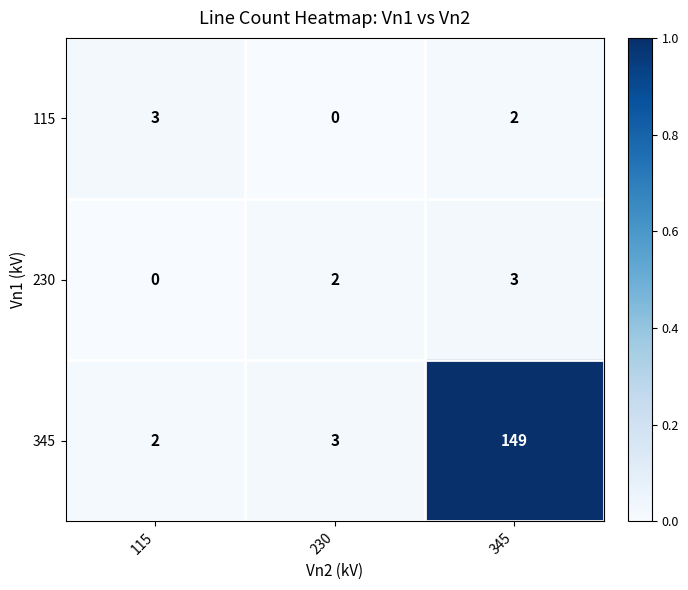

At which category is the sum across all series the highest?

345